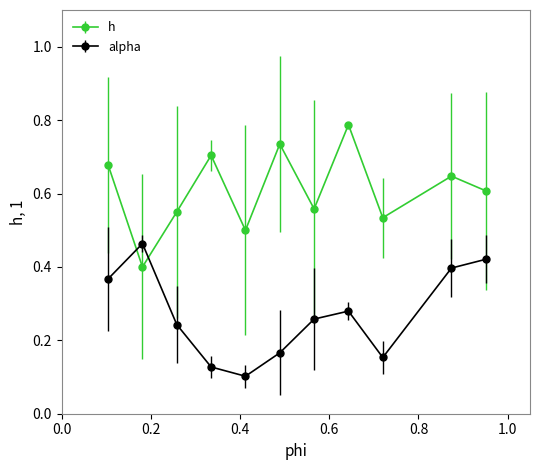

True or false: alpha and h intersect in this chart.

True